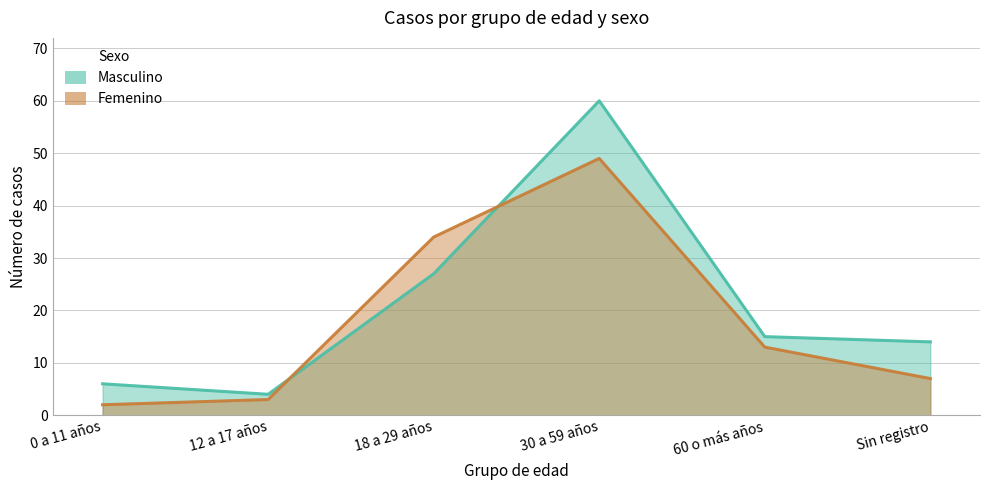

What is the label of the 5th point from the right?

12 a 17 años